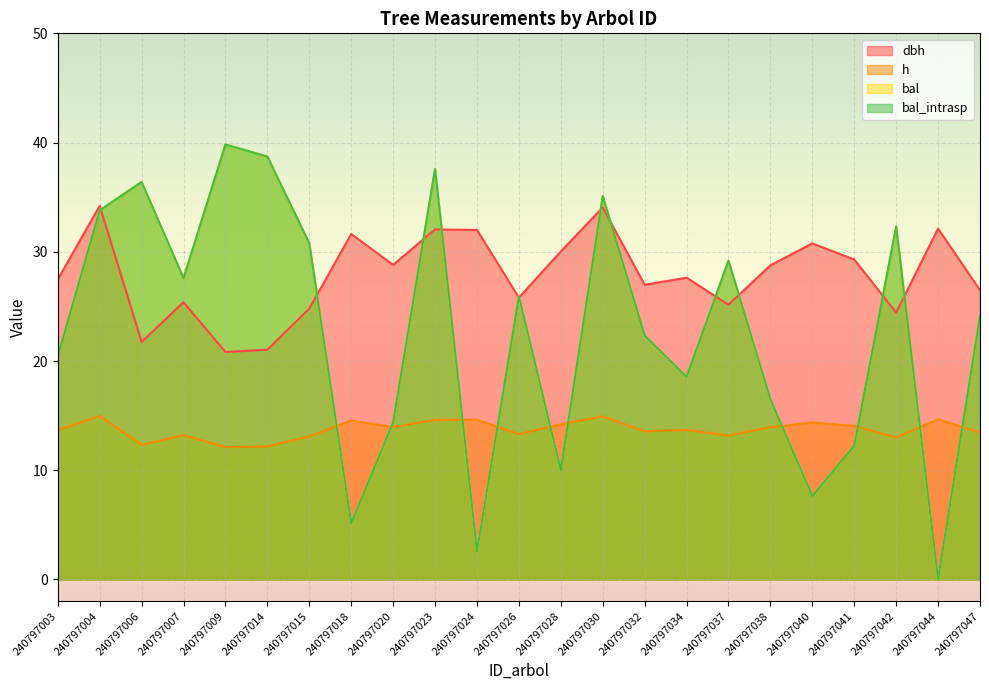

What is the sum of the bal_intrasp values at 240797018 and 240797009?

45.0